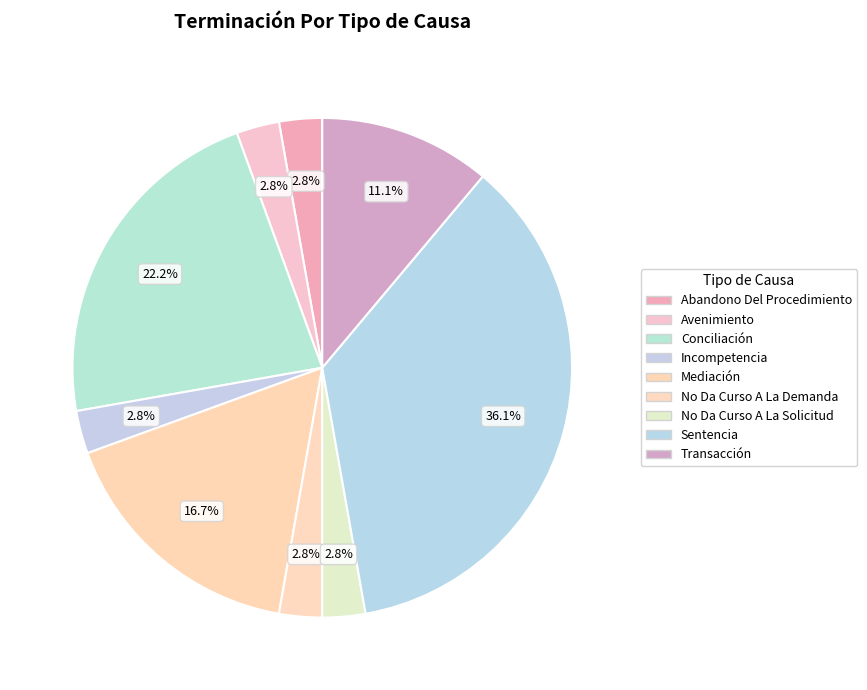

To the nearest percent, what is the average slice percentage?

11%